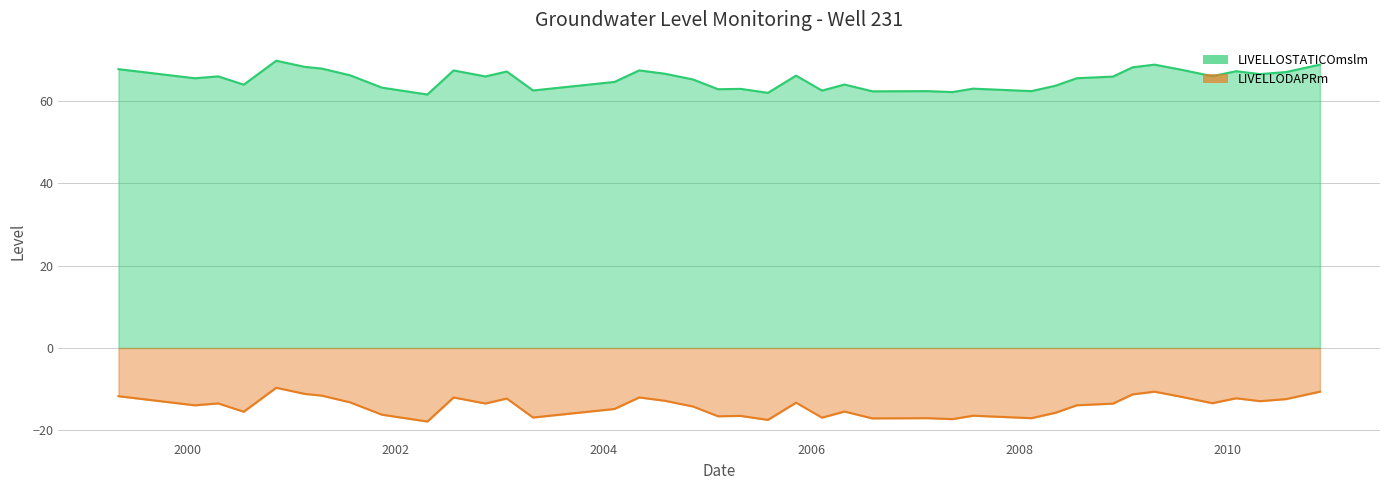

What is the value of the LIVELLOSTATICOmslm point at the 21st from the left?

61.9